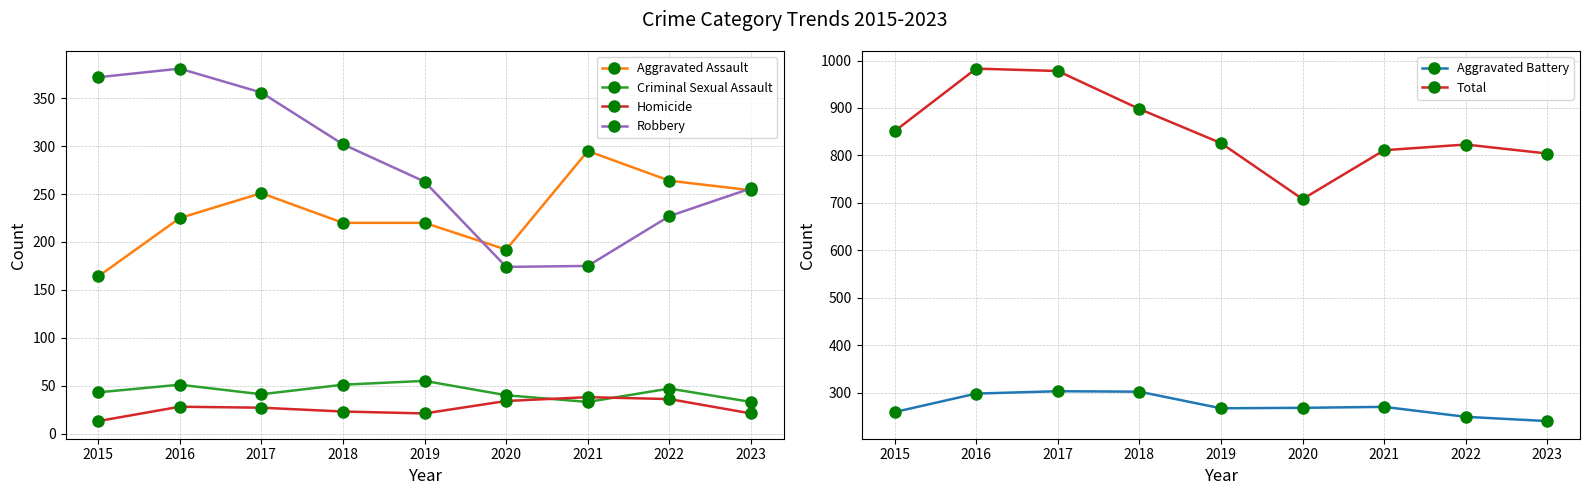

What is the difference between the second highest and second lowest values in the Homicide series?

15